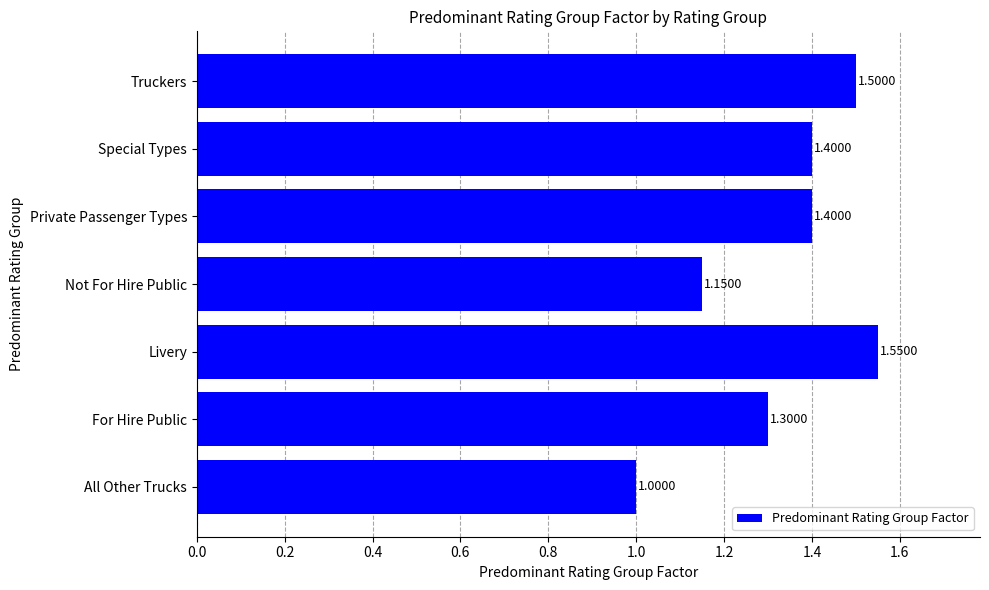

What is the sum of all values?

9.3